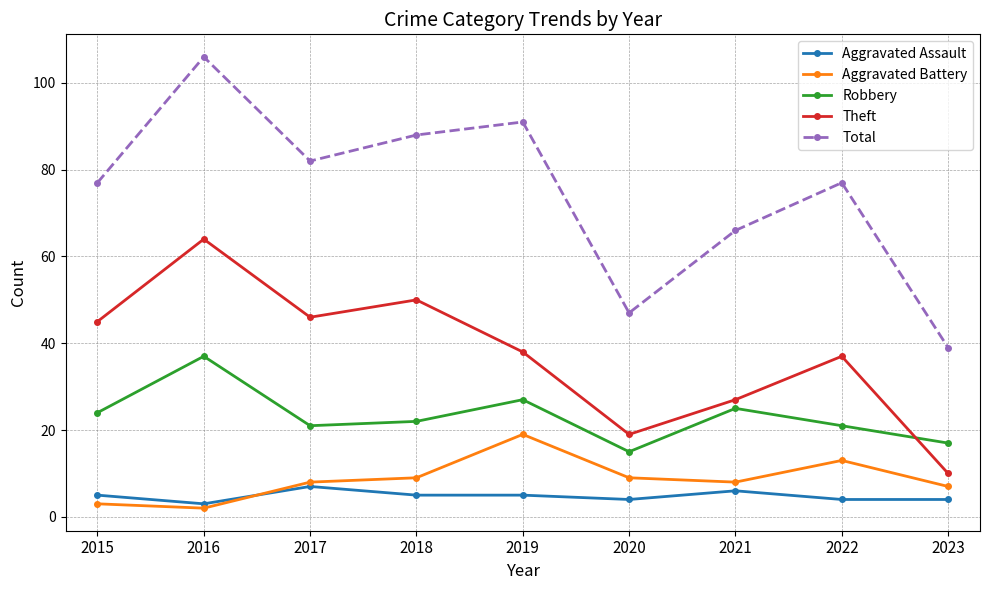

Count the number of categories in the chart.

9